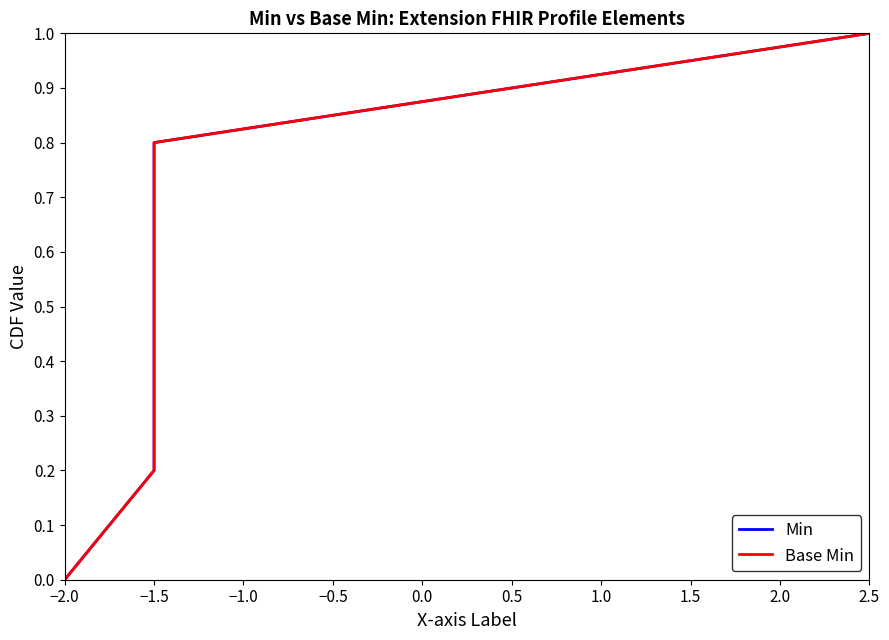

How many Base Min values are between 0 and 1?

7